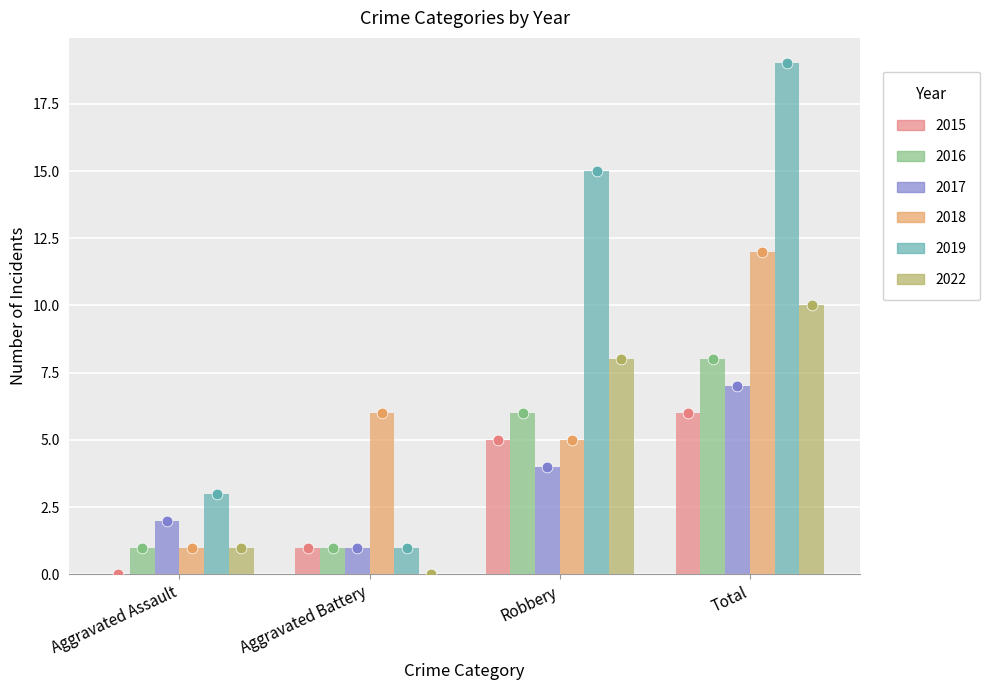

At which category is the sum across all series the highest?

Total